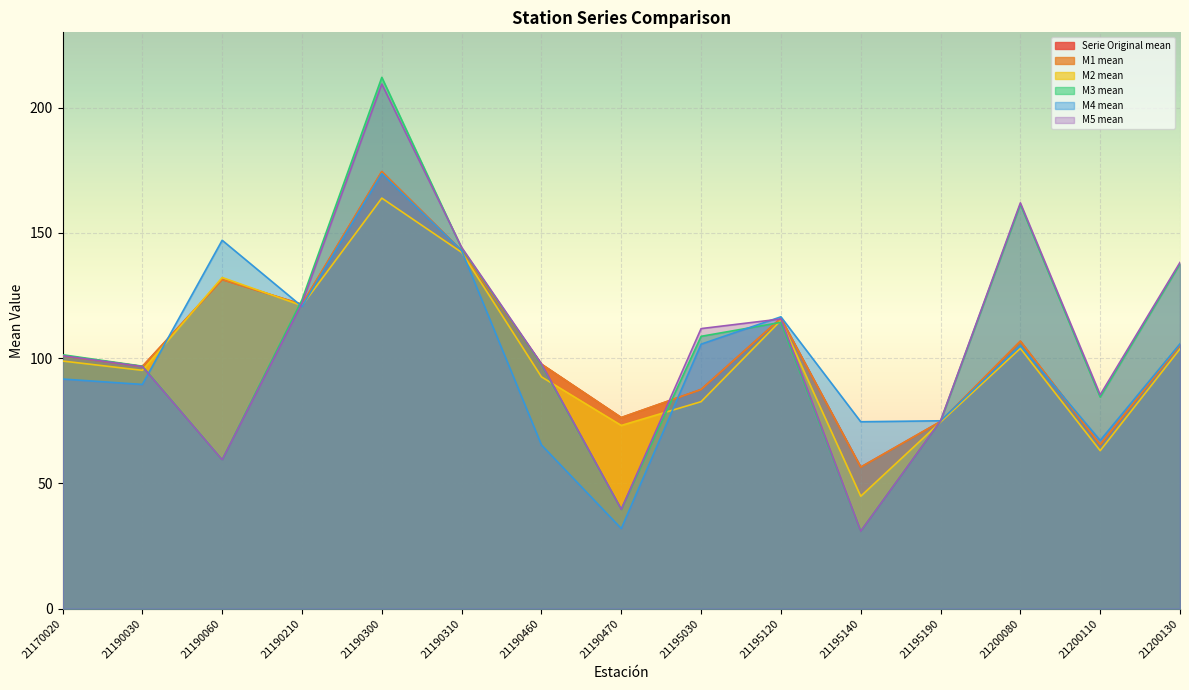

Which series changed the most between 21190300 and 21200130?

M3 mean